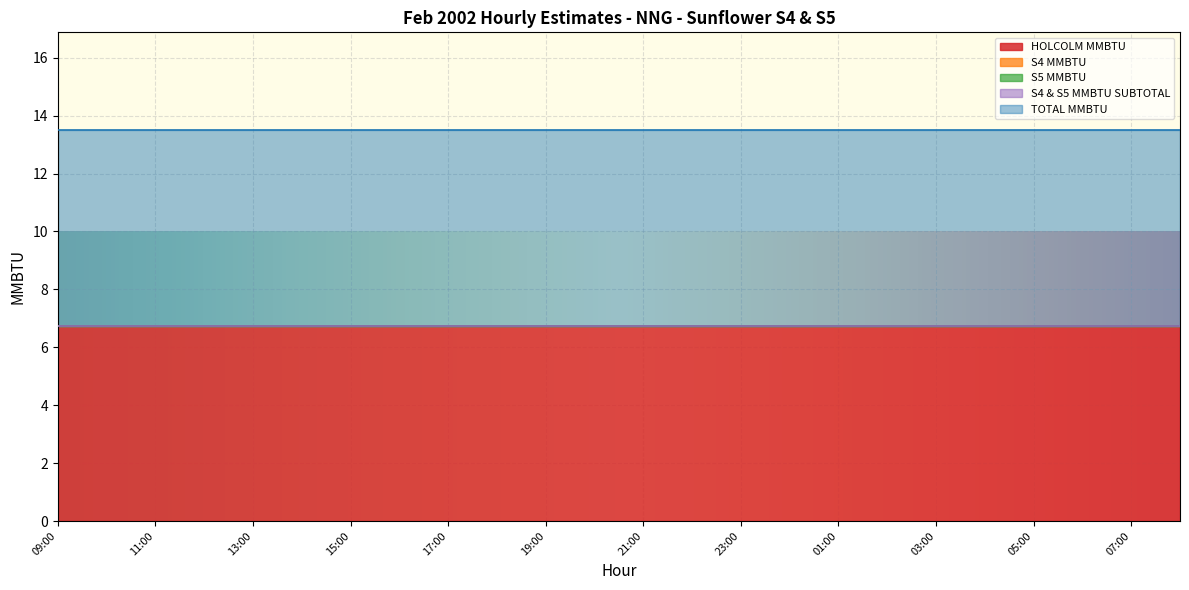

Which series has the largest range (max minus min)?

HOLCOLM MMBTU